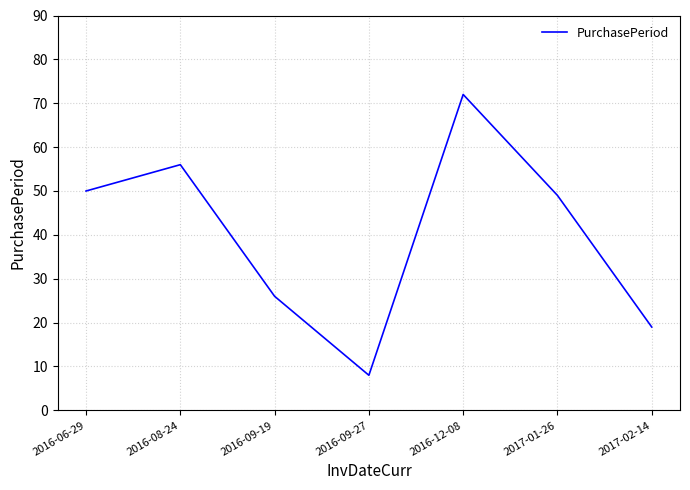

Does the chart have visible grid lines?

Yes